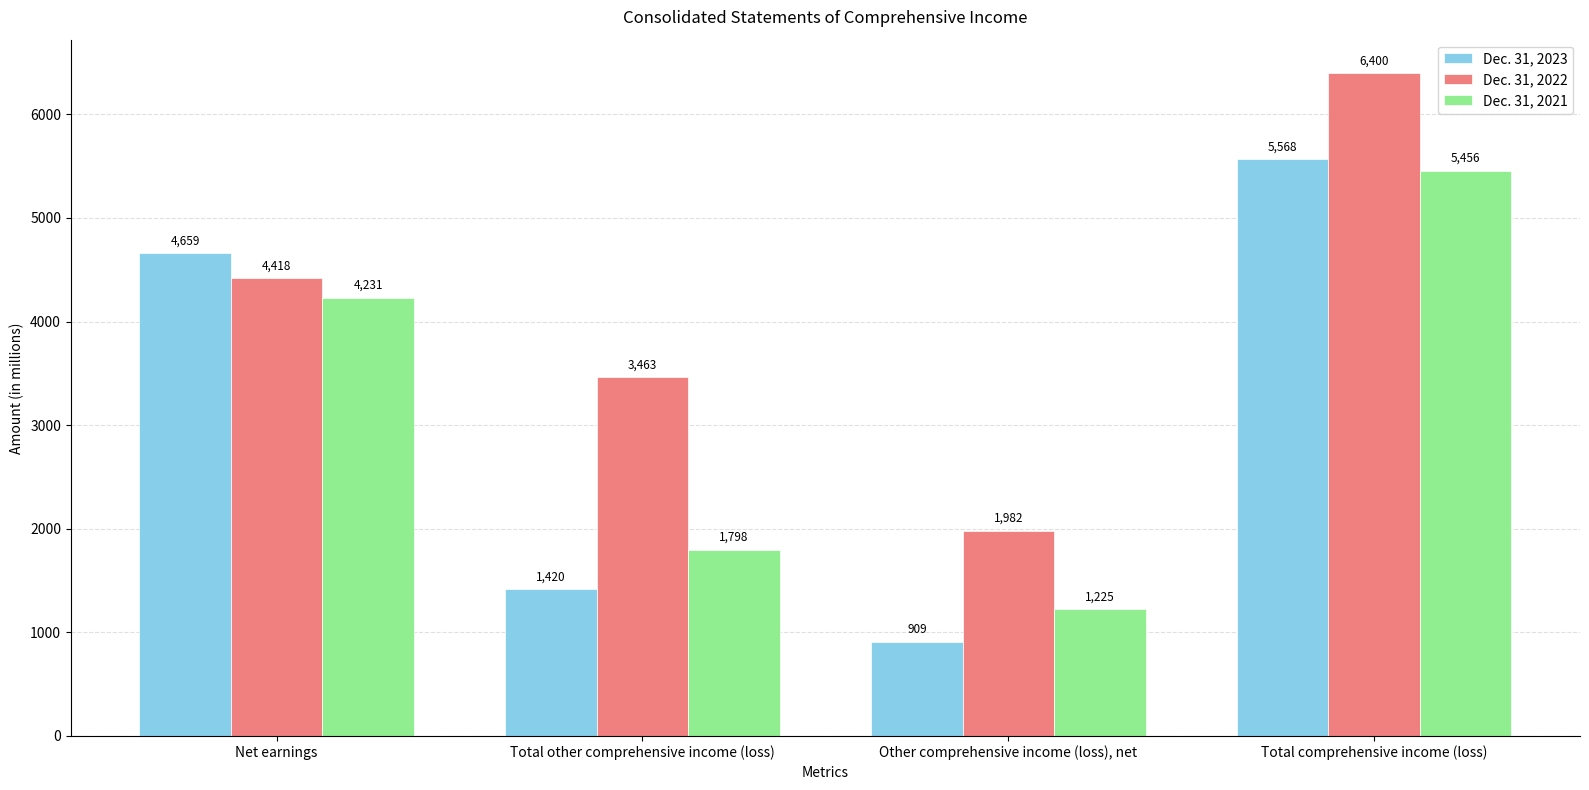

The value of Dec. 31, 2021 at Total comprehensive income (loss) is 5456. True or false?

True